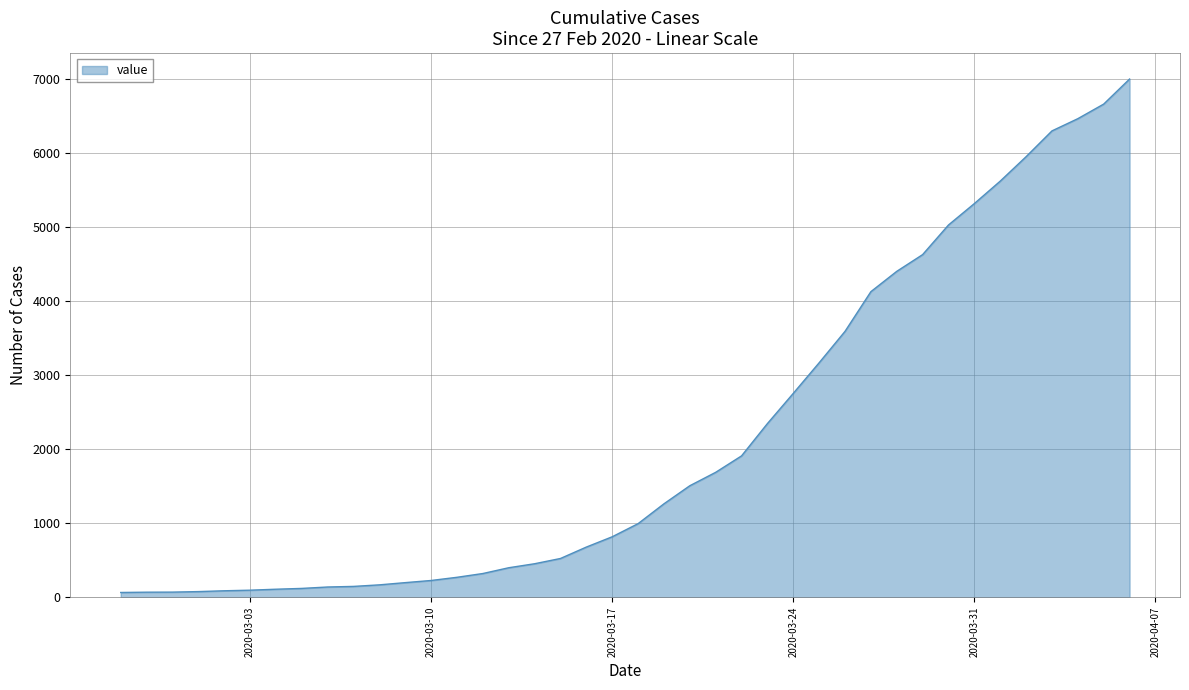

What is the maximum value shown in the chart?

6995